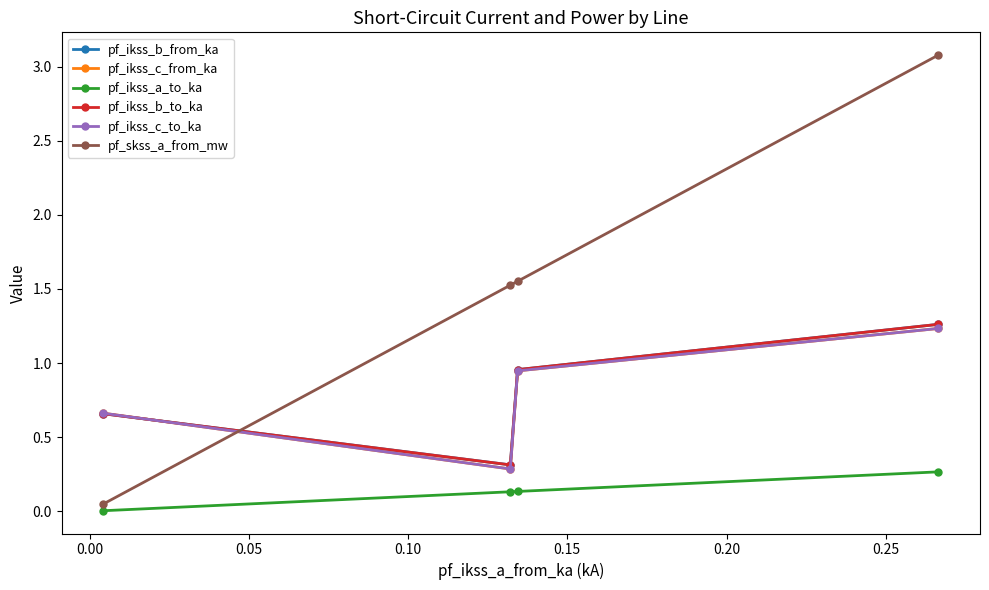

What is the average value of the pf_ikss_a_to_ka series?

0.1